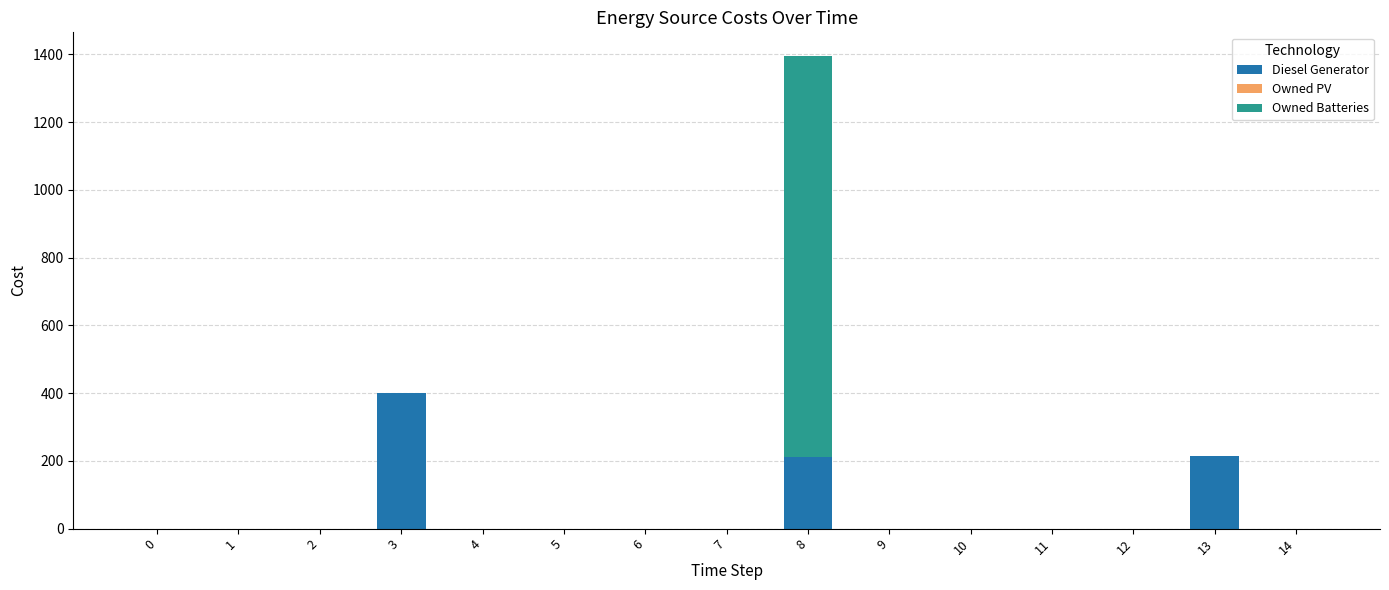

At which category is the sum across all series the highest?

8